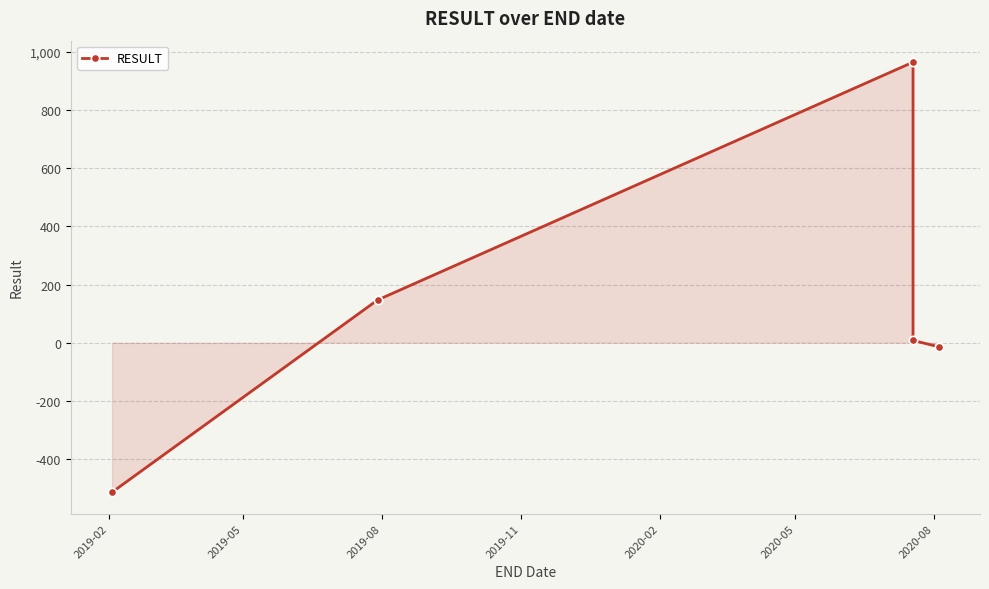

Reading left to right, extract all data points from this chart.

-514	147	965	8	-14